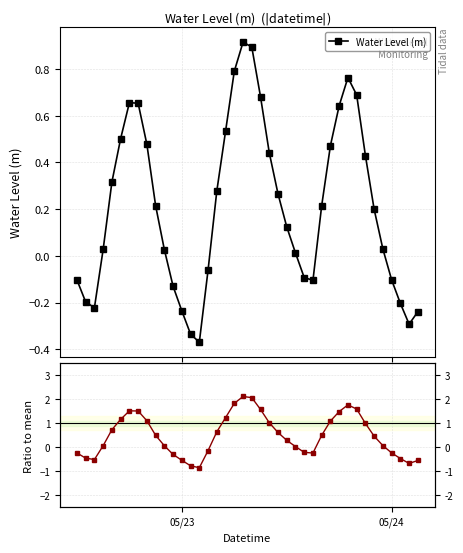

How many intersections are there between Ratio to mean and Water Level (m)?

6